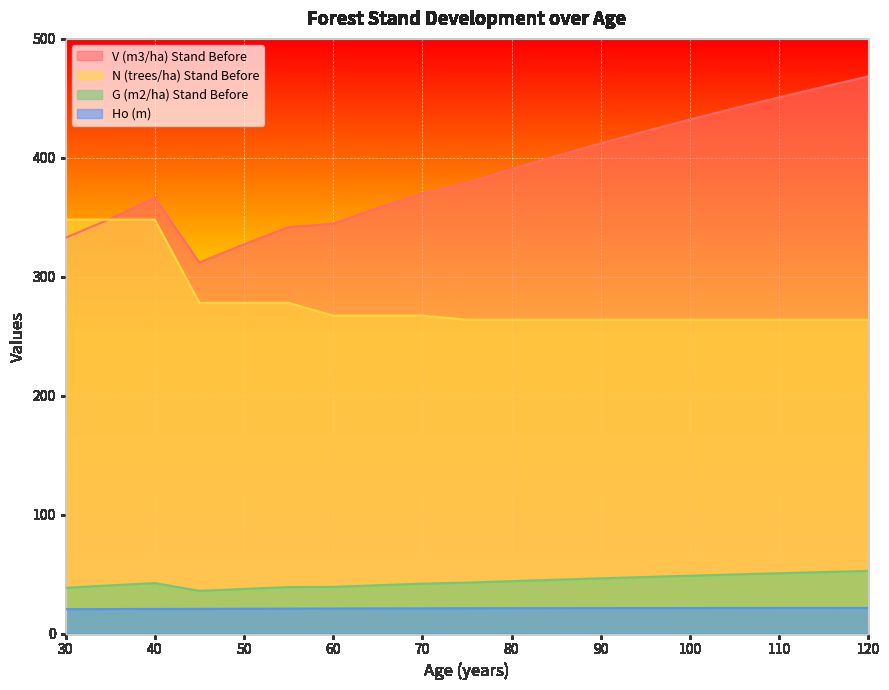

The value of V (m3/ha) Stand Before at 105 is 441.7. True or false?

True